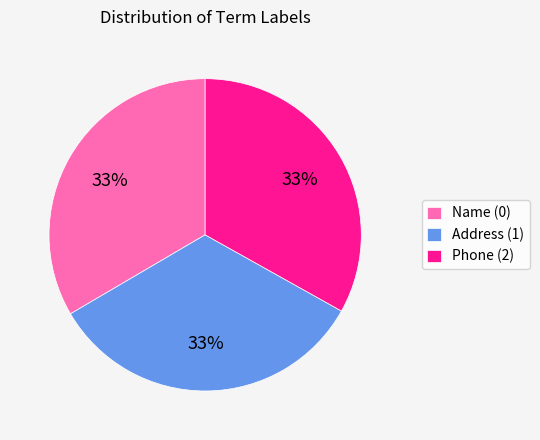

Do Name (0) and Phone (2) together represent more than half of the pie?

Yes